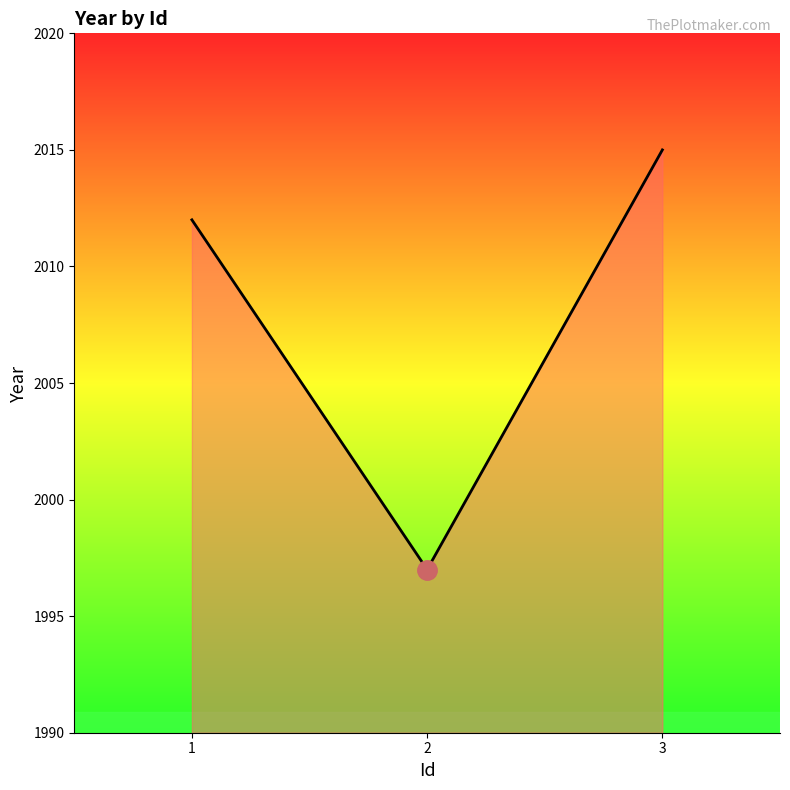

Read the value at 2, to the nearest 10.

2000